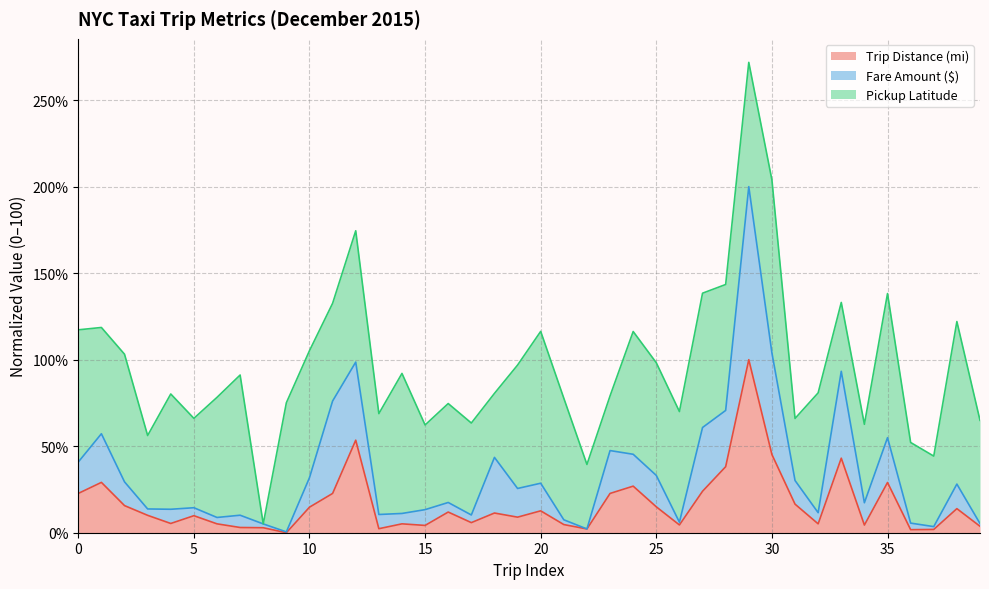

How many lines are shown in the chart?

3